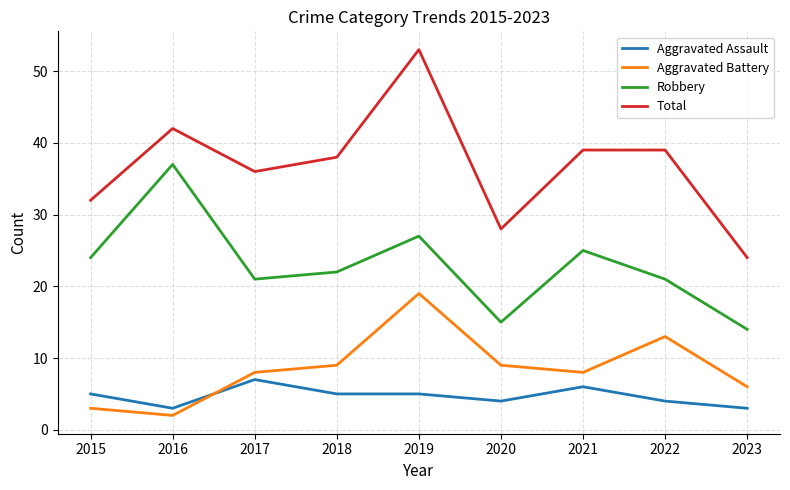

At which category does Aggravated Battery reach its first local peak?

2019